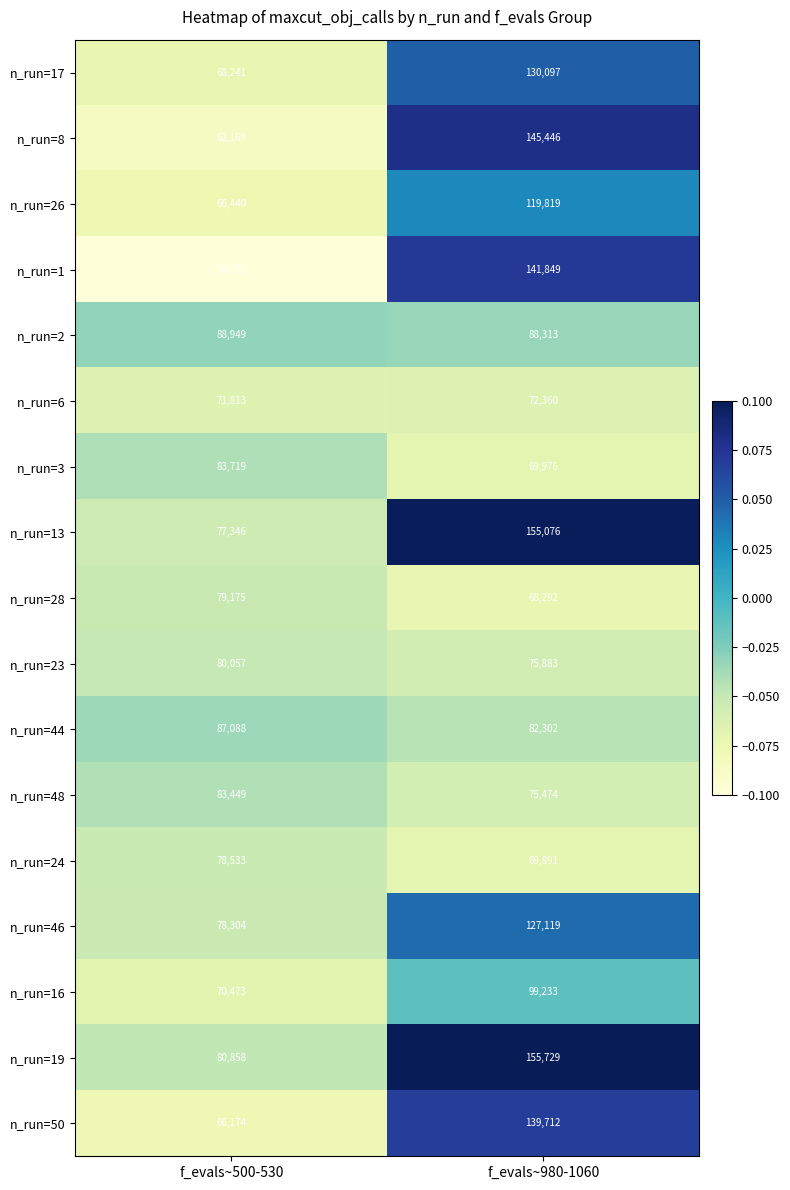

What is the sum of all n_run=46 values?

205423